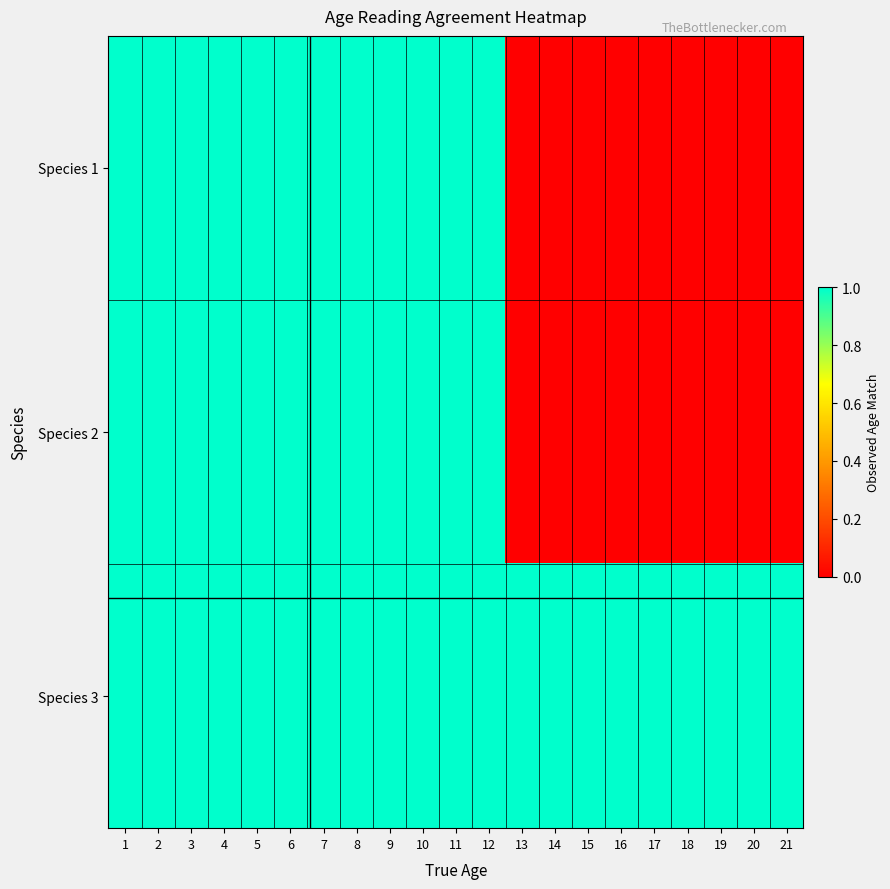

What is the total value across all series at 21?

1